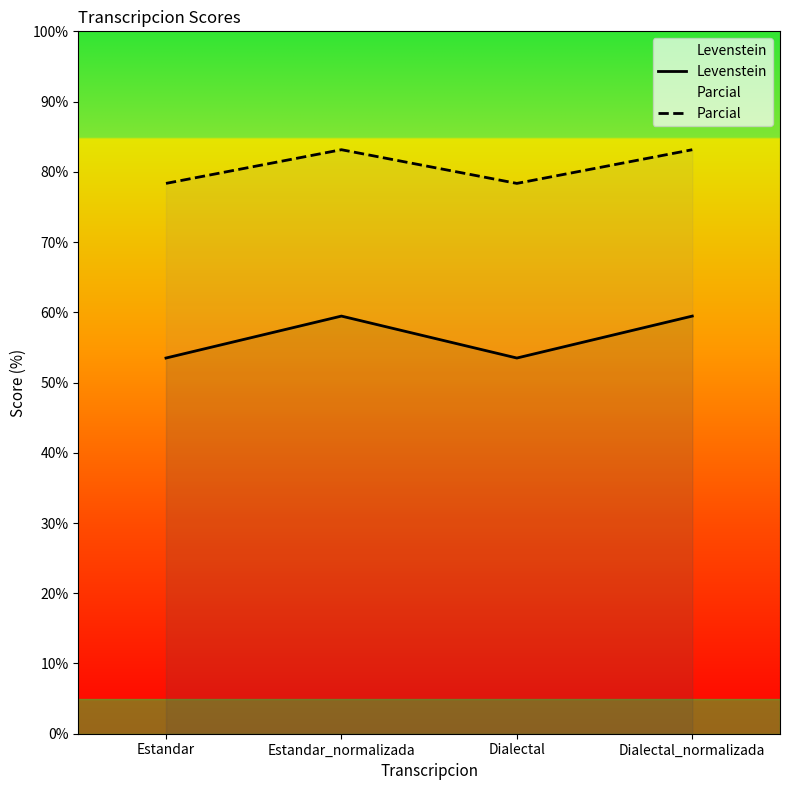

Reading left to right, extract all data points from this chart.

Levenstein: 53.5	59.5	53.5	59.5
Parcial: 78.4	83.1	78.4	83.1